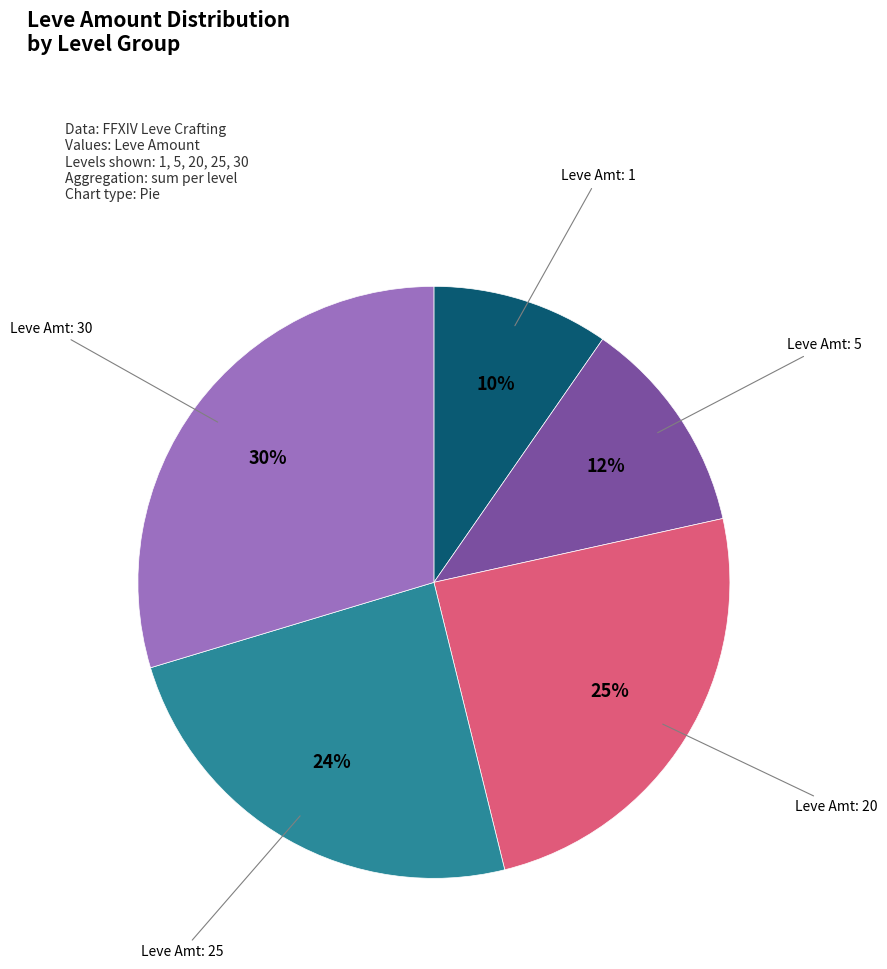

To the nearest percent, what is the average slice percentage?

20%